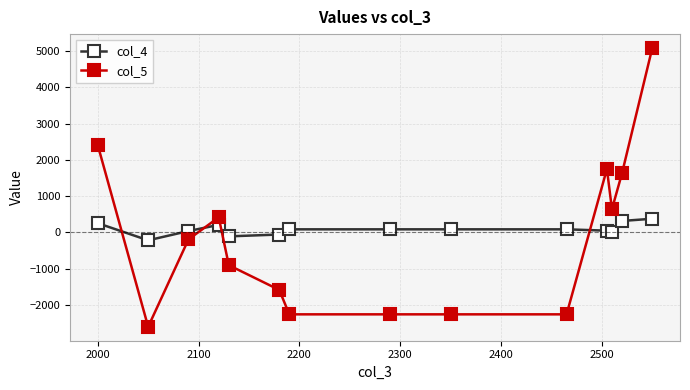

After their last crossing, which series has the higher values: col_4 or col_5?

col_5